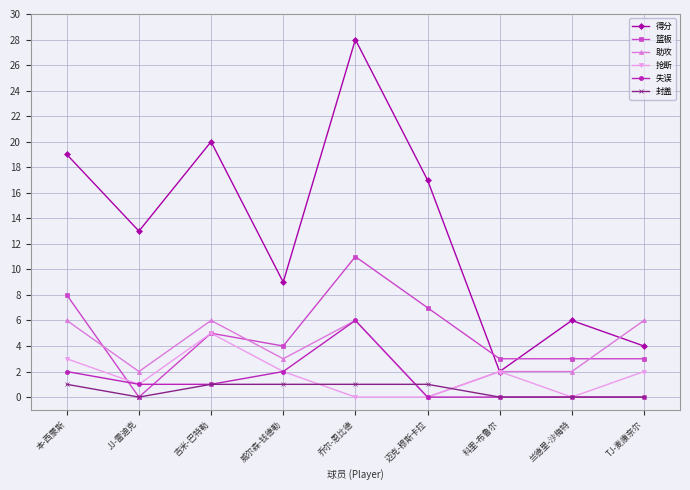

Is the value of 封盖 at 乔尔-恩比德 greater than the value of 得分 at 兰德里-沙梅特?

No